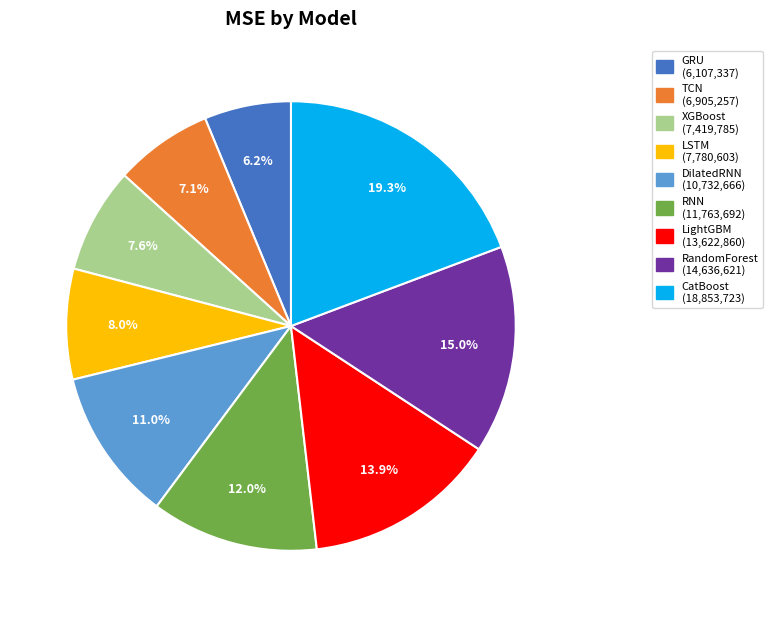

To the nearest percent, what percentage of the pie is GRU?

6%